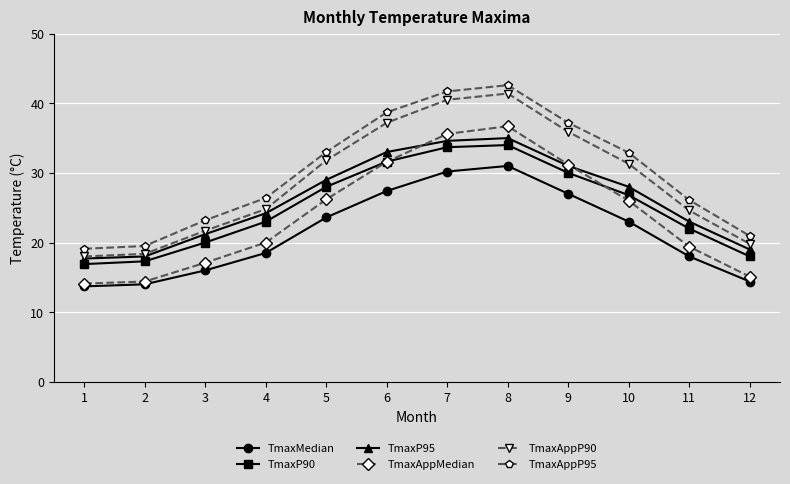

What is the value of the TmaxP95 point at the 6th from the left?

33.0